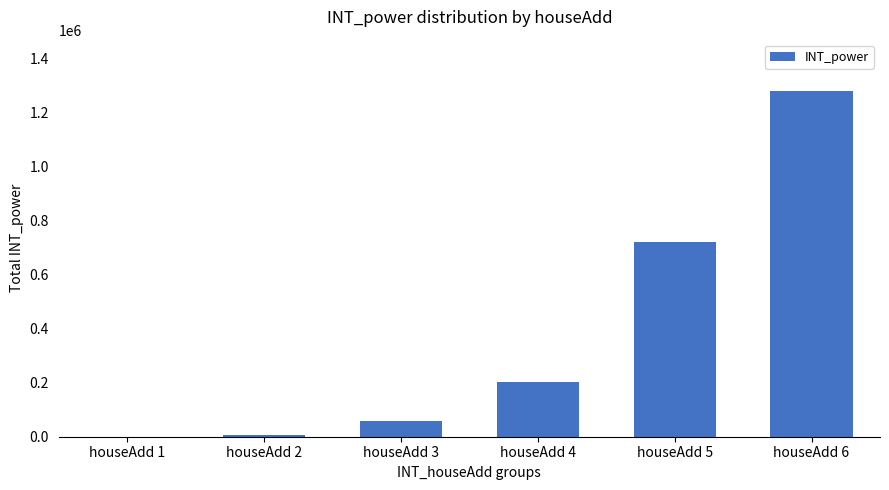

The value at houseAdd 4 is 268396. True or false?

False